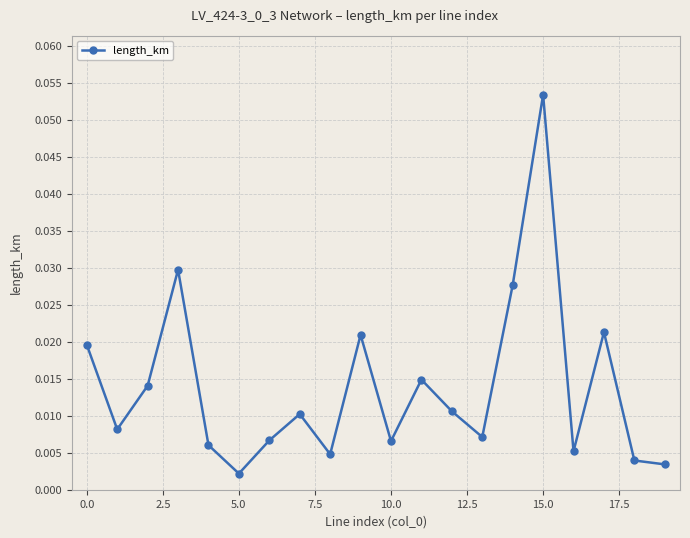

Reading right to left, what are all the values shown in this chart?

0.0	0.0	0.0	0.0	0.1	0.0	0.0	0.0	0.0	0.0	0.0	0.0	0.0	0.0	0.0	0.0	0.0	0.0	0.0	0.0